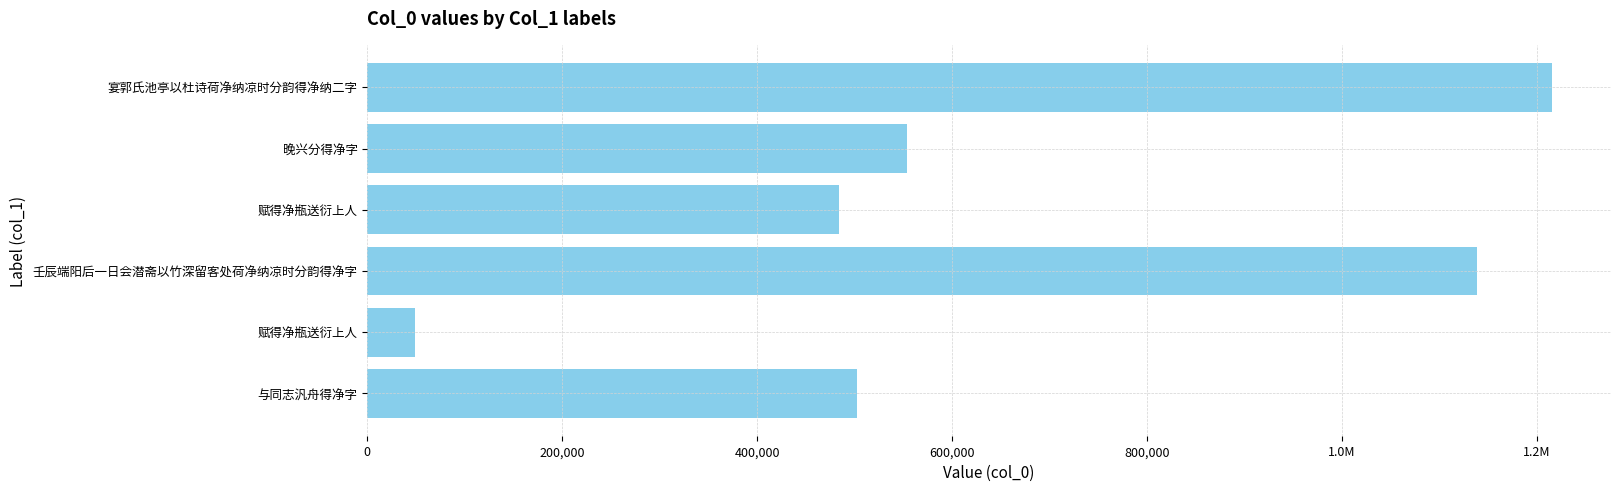

What is the sum of all values?

3943218